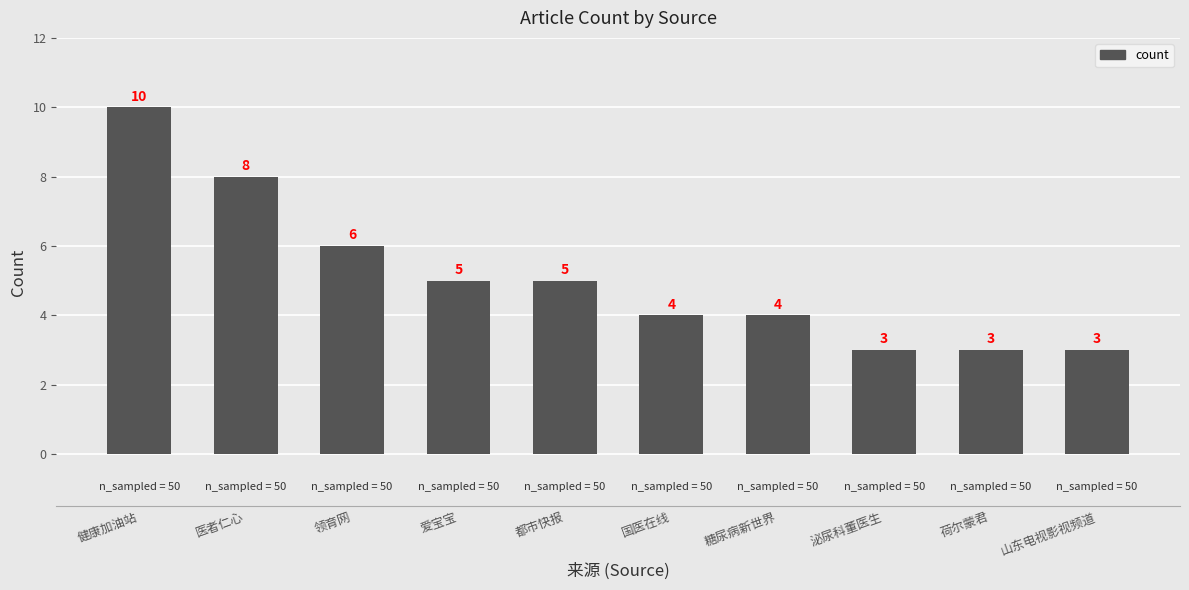

What is the ratio of the value at 都市快报 to the value at 爱宝宝?

1.0